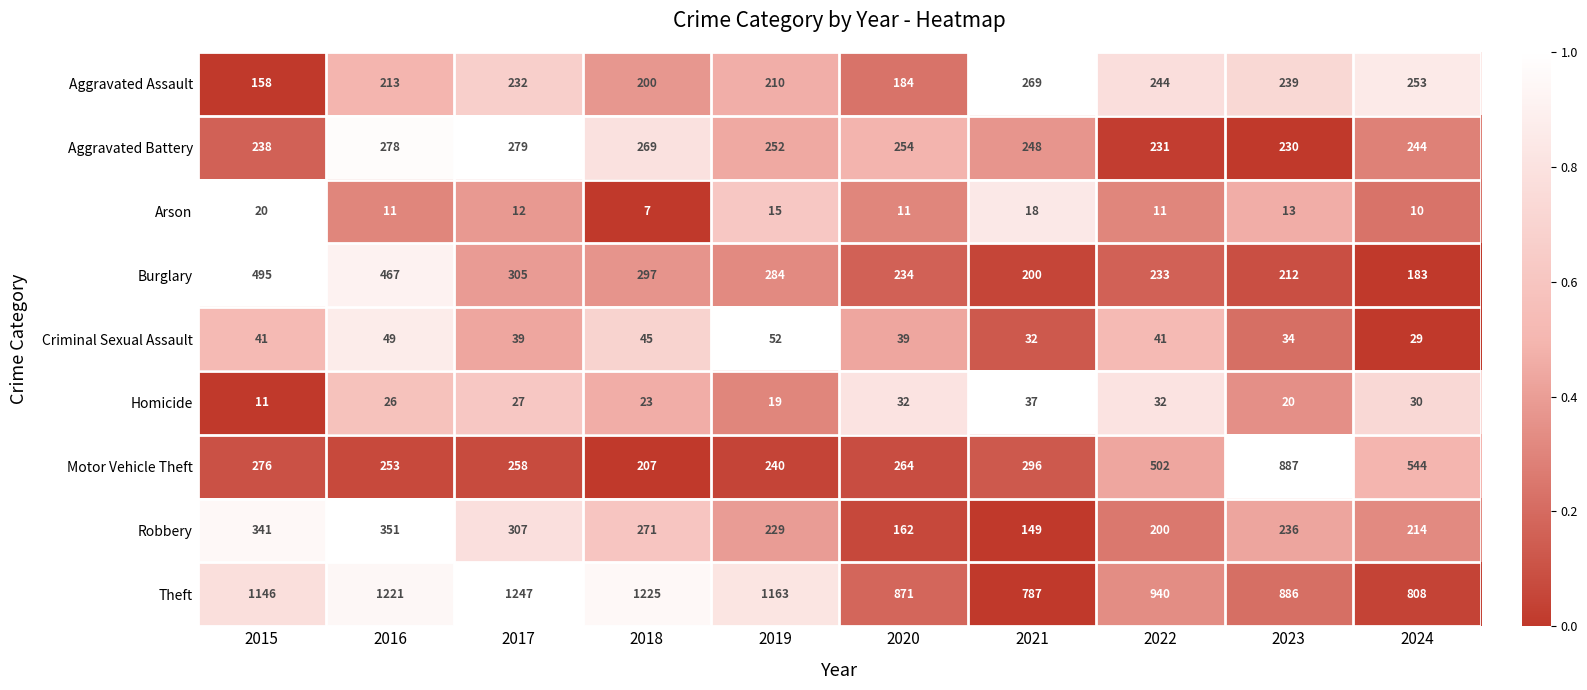

Rank the series at 2017 from highest to lowest value.

Theft, Robbery, Burglary, Aggravated Battery, Motor Vehicle Theft, Aggravated Assault, Criminal Sexual Assault, Homicide, Arson